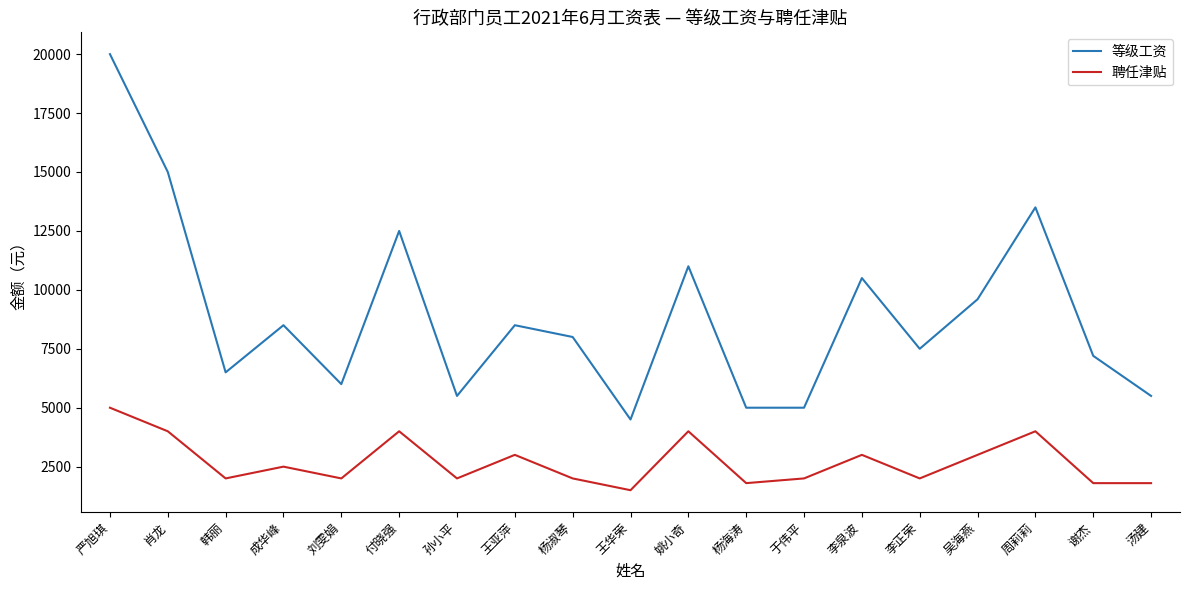

What is the approximate value of 聘任津贴 at 严旭琪?

5000